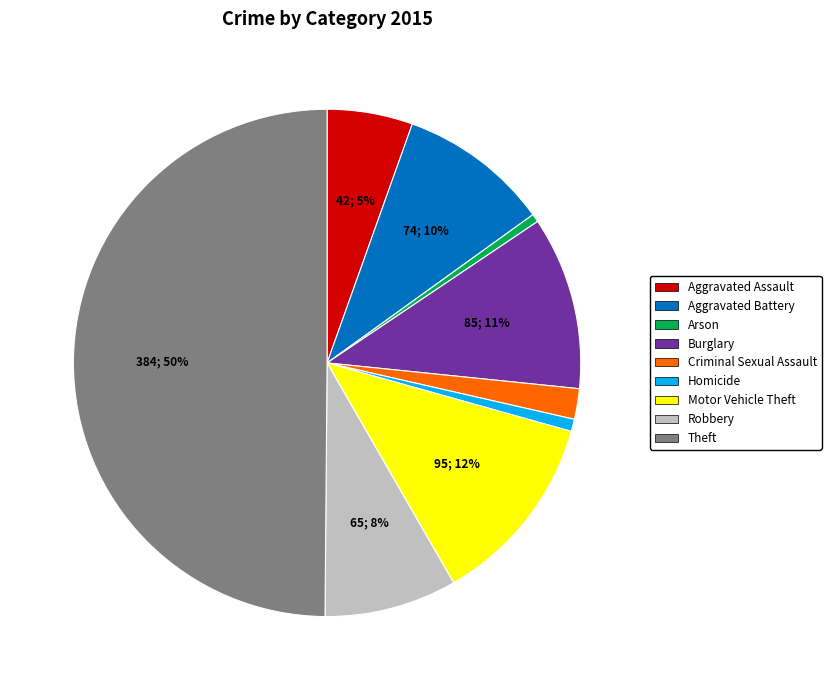

Do Robbery and Arson together represent more than half of the pie?

No